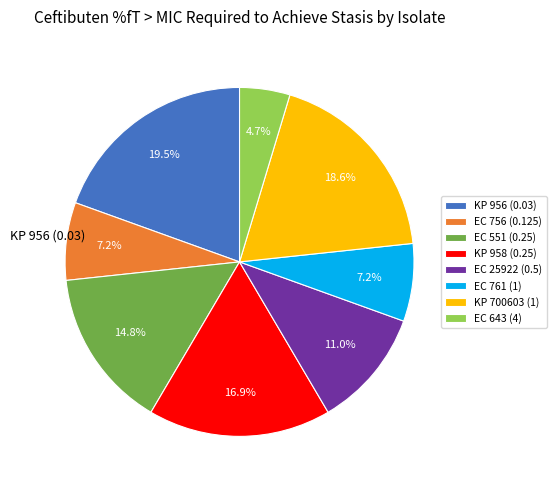

Do EC 643 (4) and EC 25922 (0.5) together represent more than half of the pie?

No